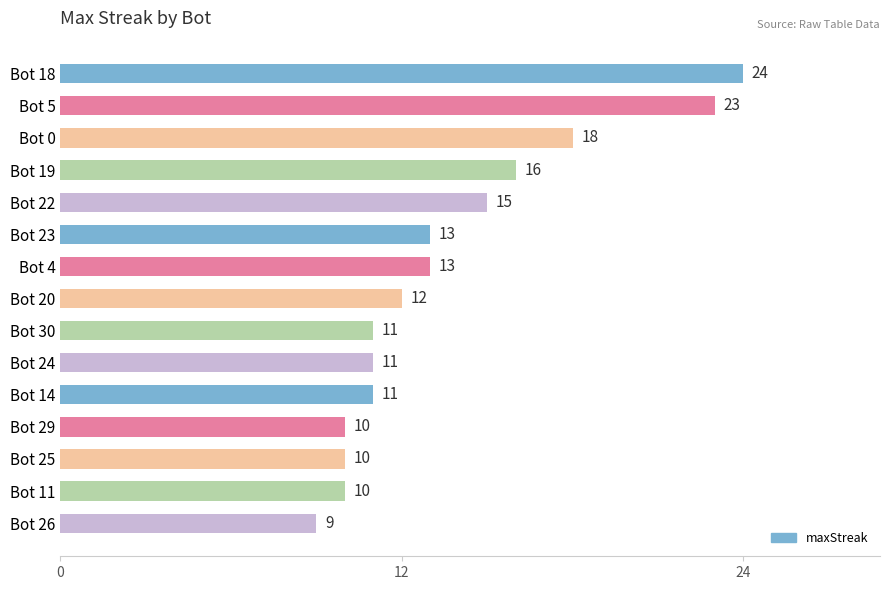

Are the bars horizontal?

Yes